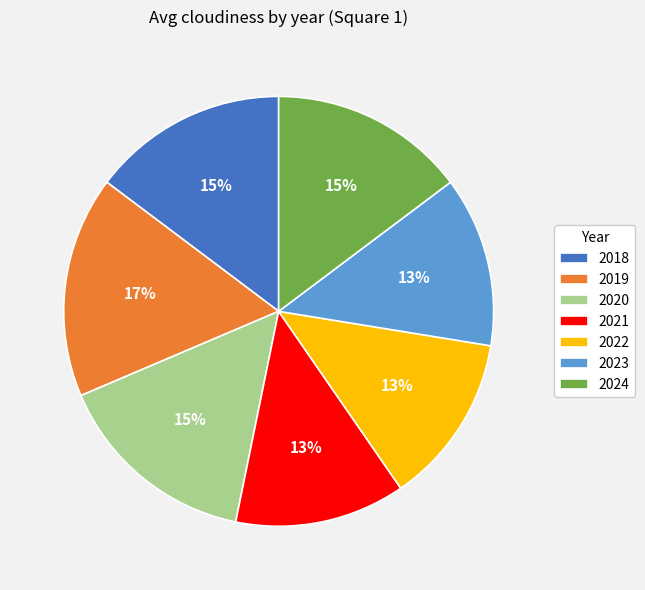

The 2021 slice represents 13% of the pie. True or false?

True